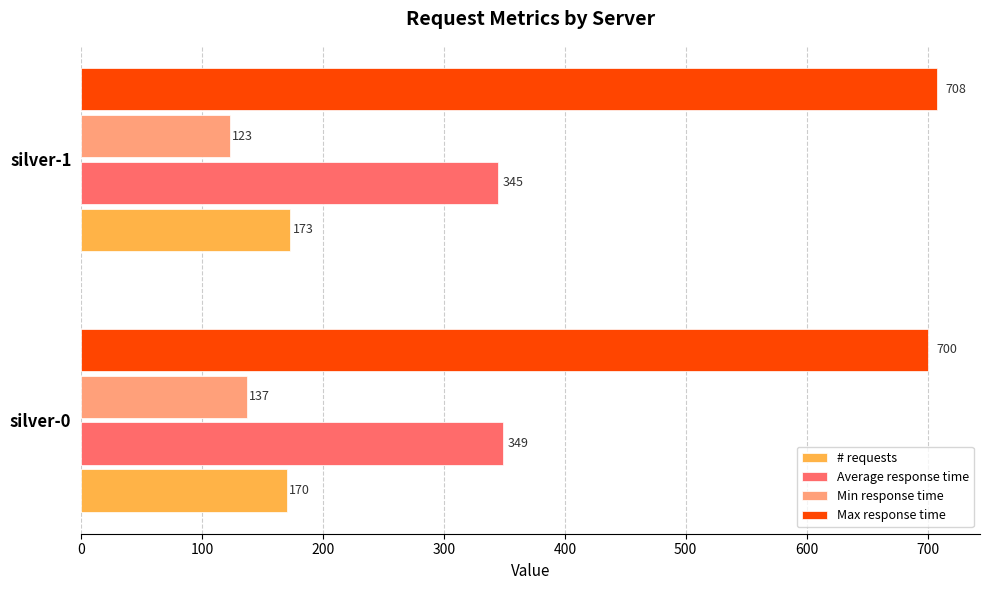

The # requests series shows 170 at silver-0. True or false?

True